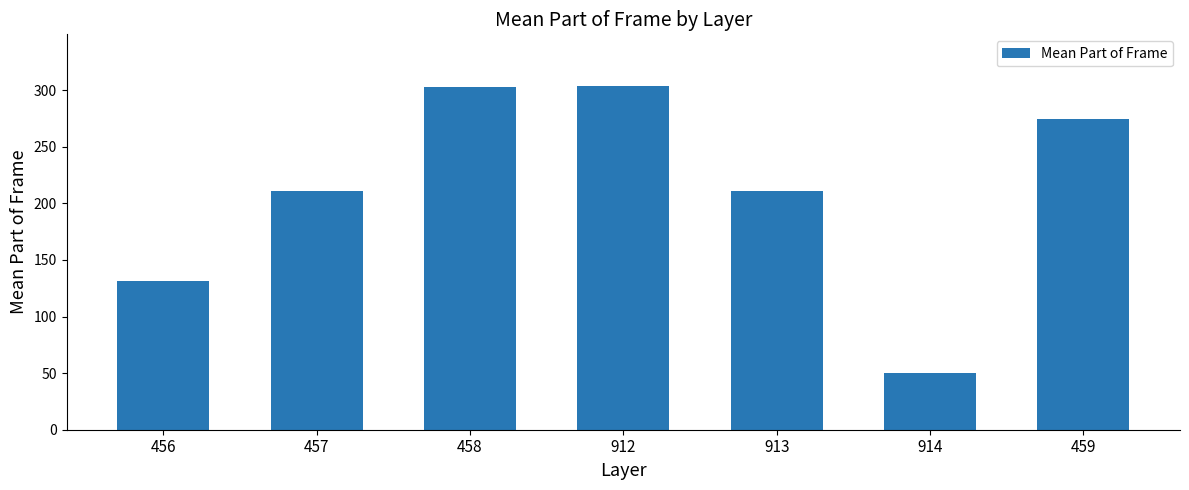

How many data points are above 211?

4